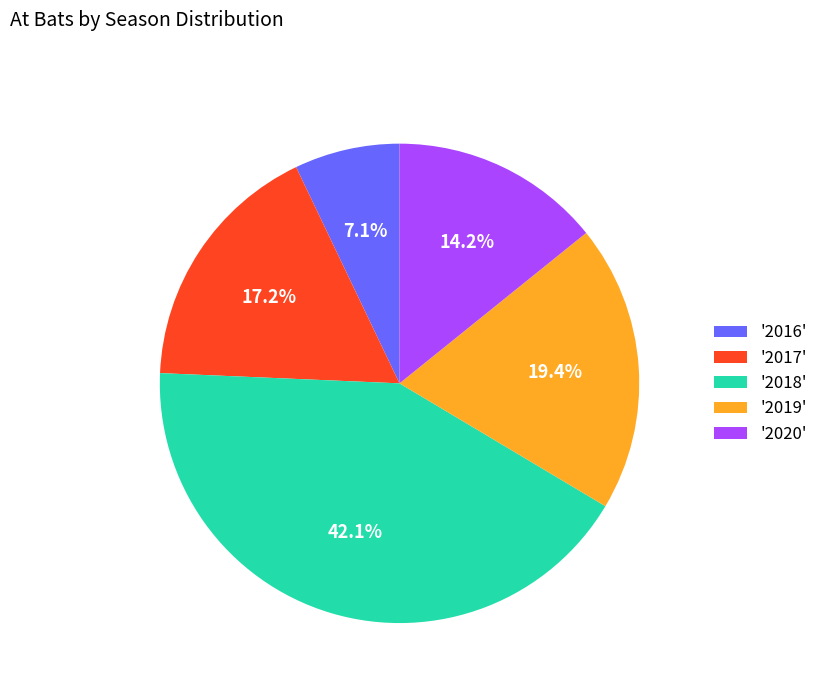

Does any single category account for the majority?

No